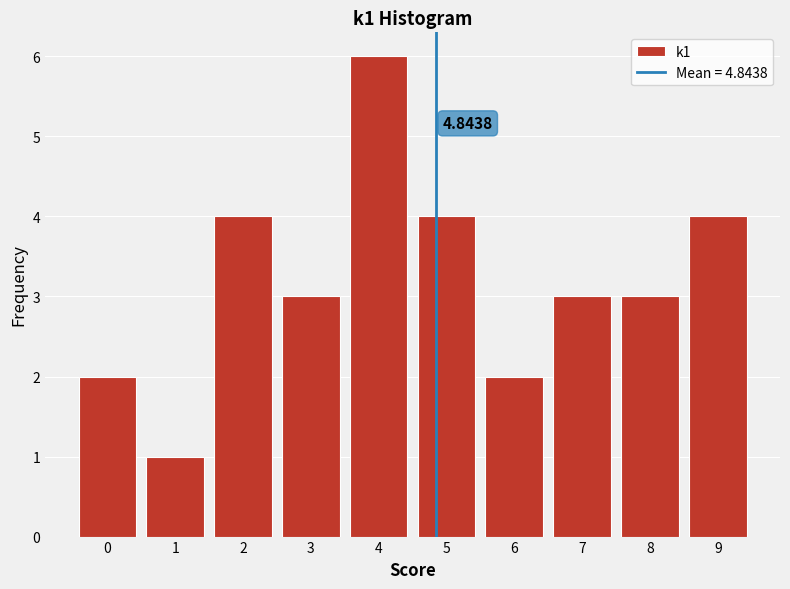

What is the change in value from 1 to 4?

+5